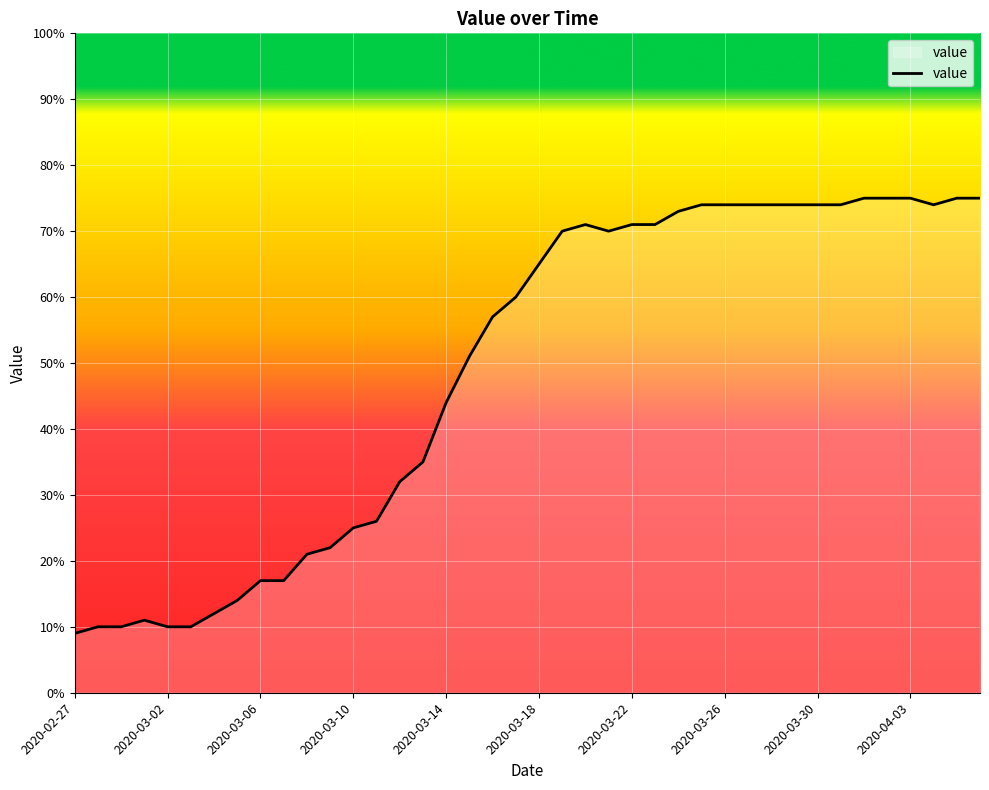

What is the greatest value displayed?

75